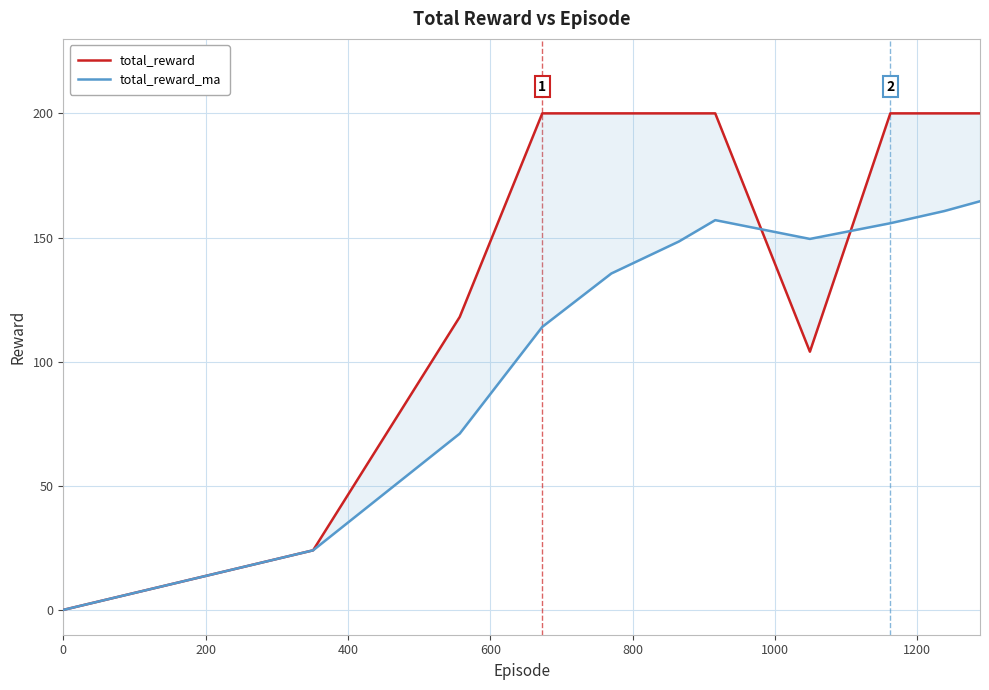

Count the number of data series in this chart.

2